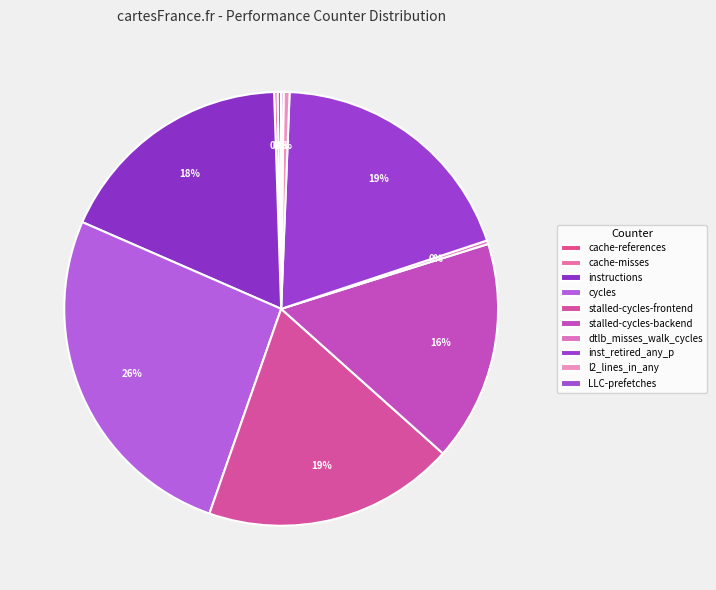

How many segments does this pie chart have?

10